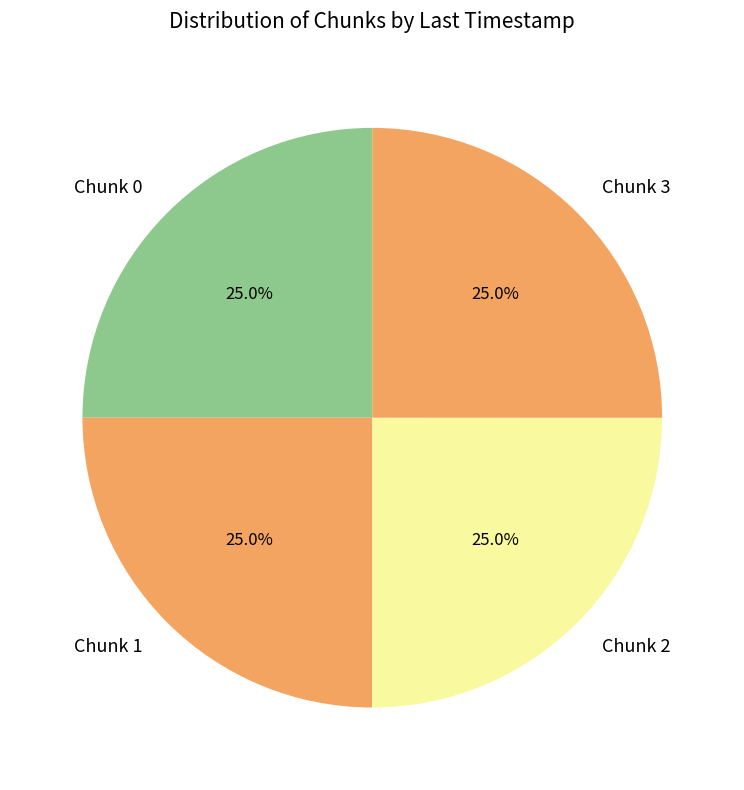

Approximately how many times larger is the value at Chunk 2 compared to Chunk 3?

1.0